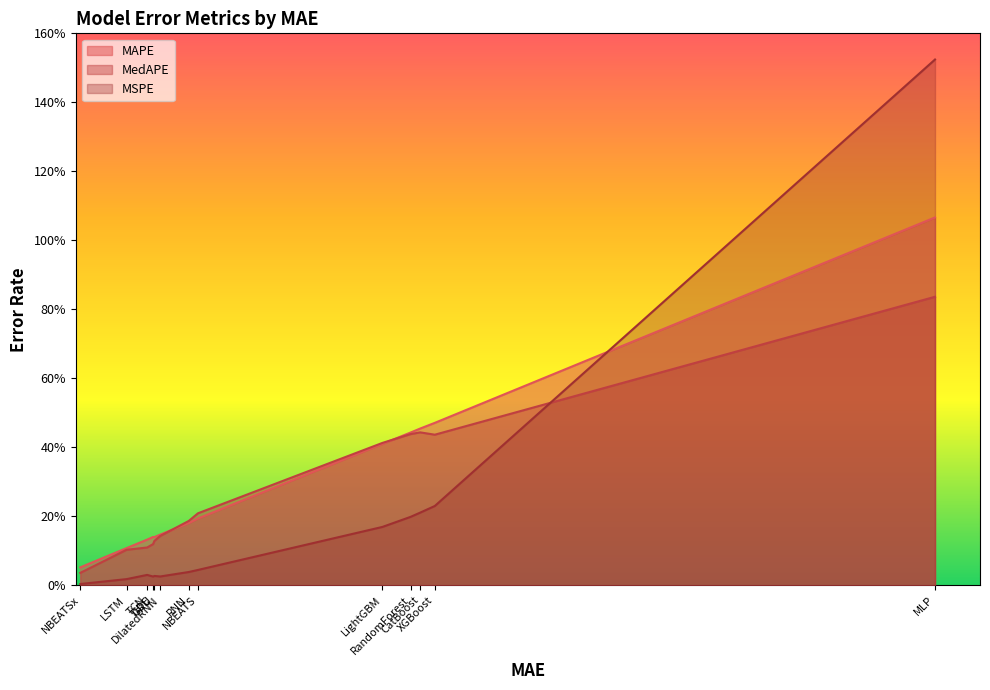

What is the difference between the maximum and minimum values in the MedAPE series?

0.8